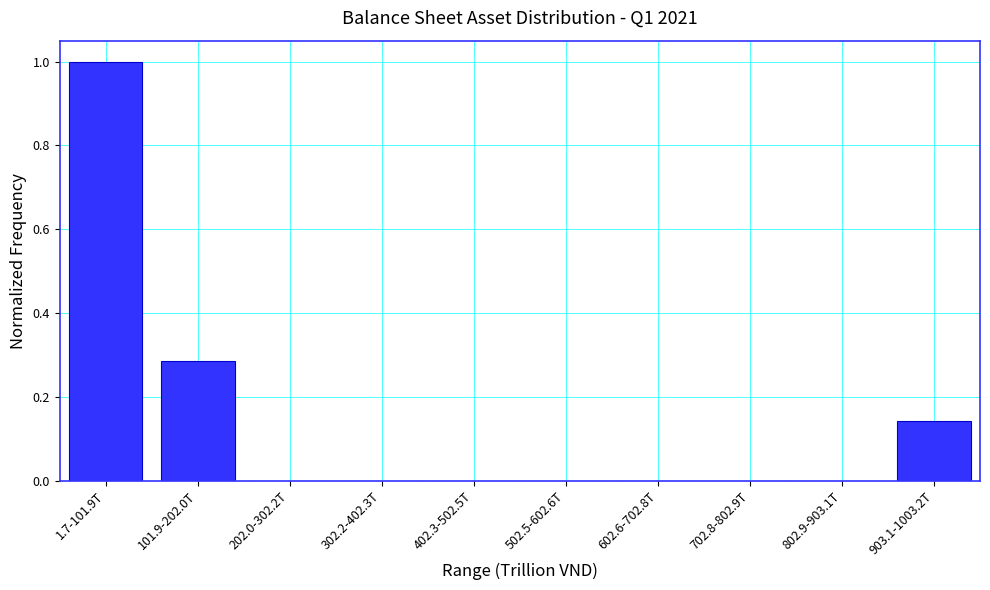

Which category has the highest value across all series?

1.7-101.9T